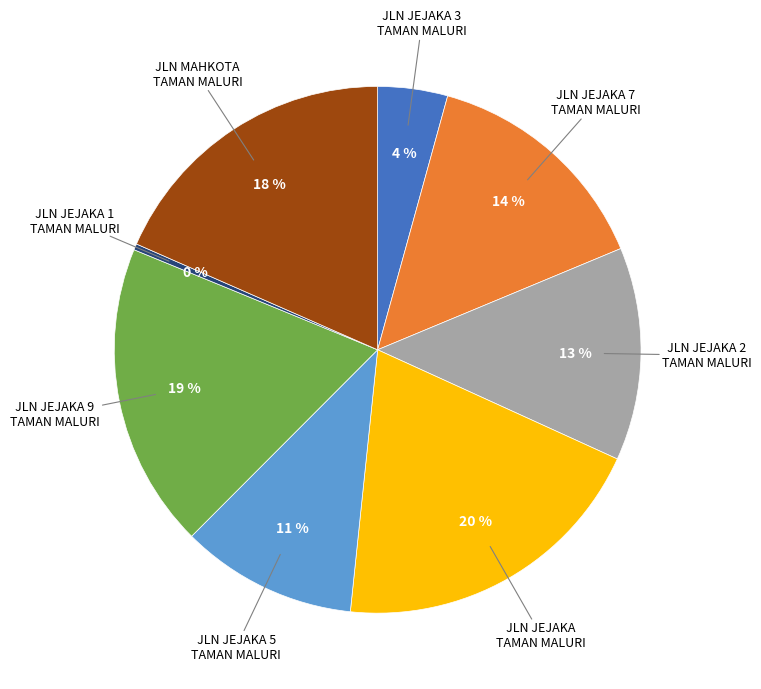

Does any single category account for the majority?

No